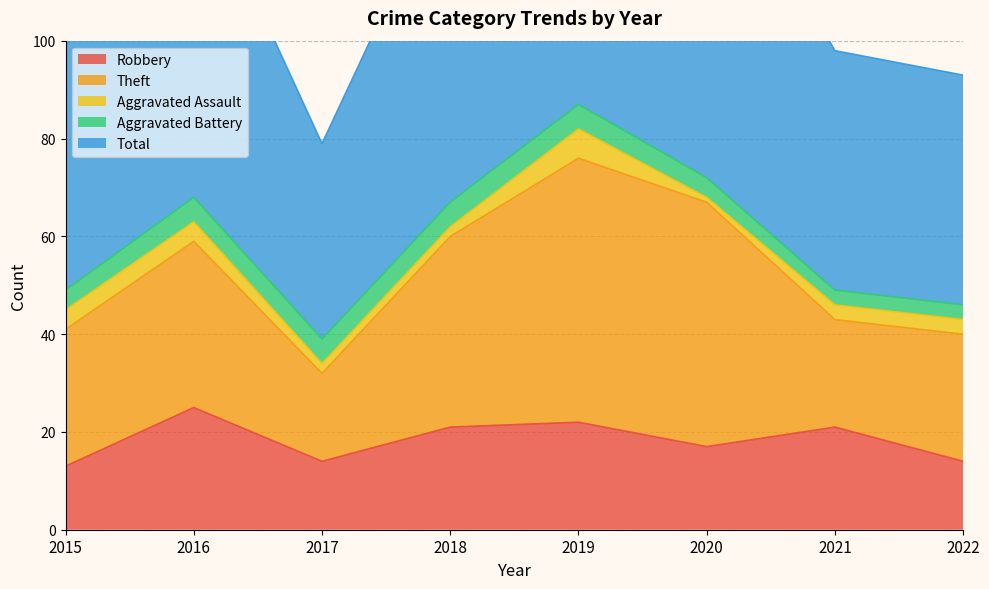

What is the minimum value shown in the chart?

1